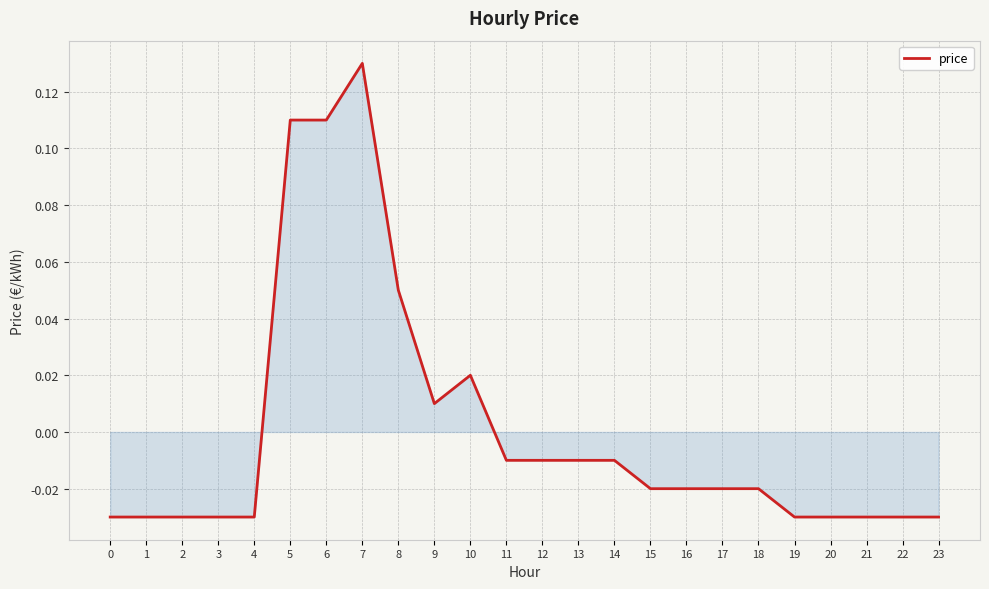

What is the change in value from 3 to 5?

+0.1